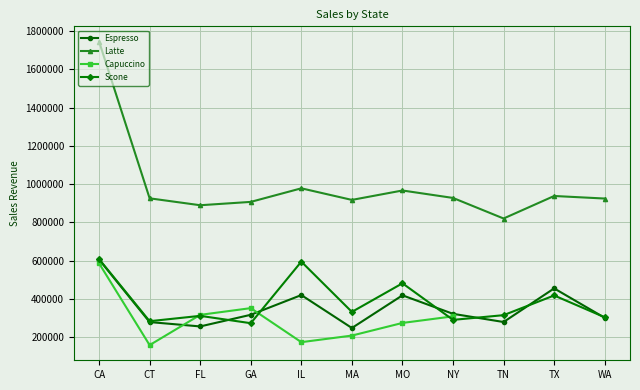

Which series has the largest total across all categories?

Latte